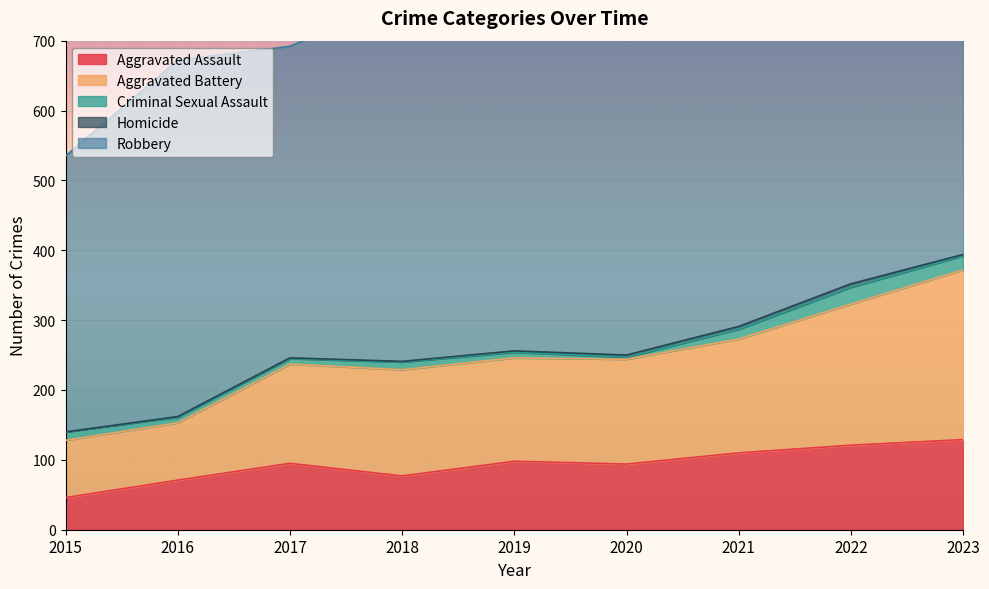

Reading left to right, transcribe all the data shown in this chart.

Aggravated Assault: 46	71	95	77	98	94	110	121	129
Aggravated Battery: 82	82	142	152	148	150	163	202	243
Criminal Sexual Assault: 12	8	8	11	8	3	14	24	20
Homicide: 0	1	1	1	2	3	4	5	2
Robbery: 395	510	446	520	591	450	484	521	433